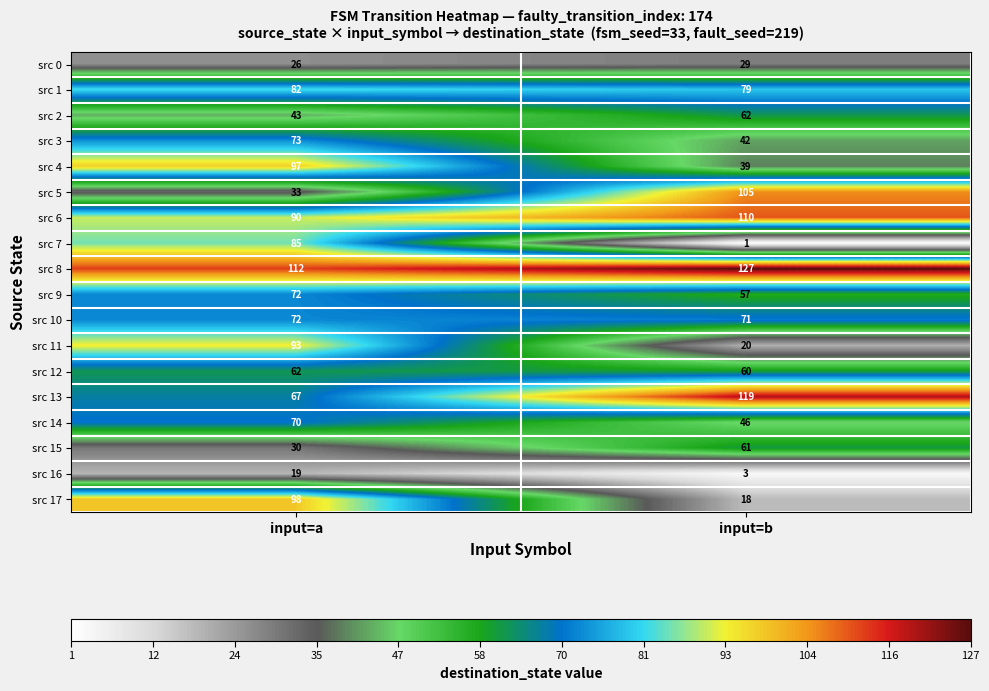

What is the total value across all series at input=a?

1224